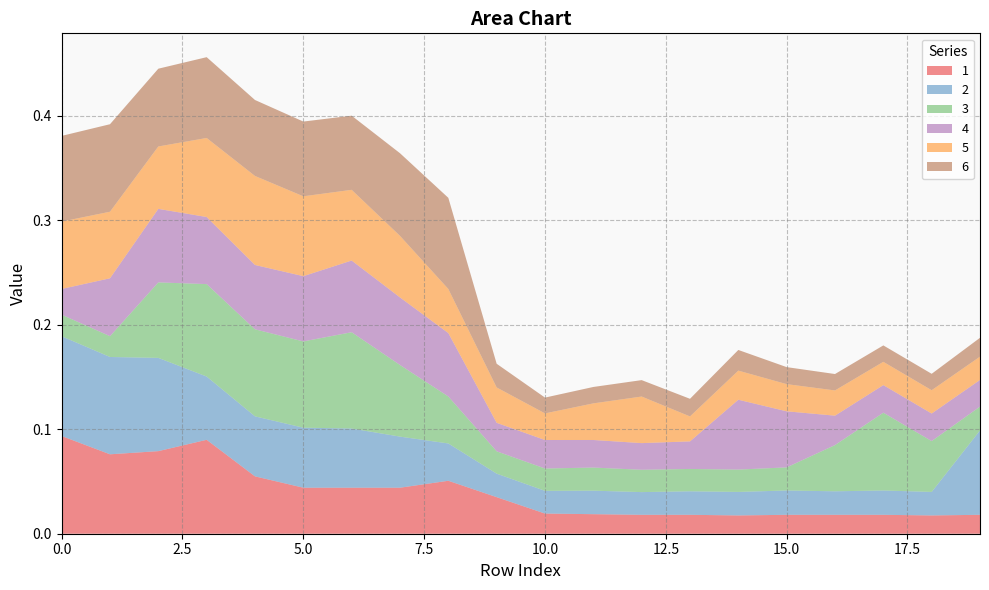

Reading left to right, what are all the values shown in this chart?

1: 0=0.1	1=0.1	2=0.1	3=0.1	4=0.1	5=0.0	6=0.0	7=0.0	8=0.1	9=0.0	10=0.0	11=0.0	12=0.0	13=0.0	14=0.0	15=0.0	16=0.0	17=0.0	18=0.0	19=0.0
2: 0=0.1	1=0.1	2=0.1	3=0.1	4=0.1	5=0.1	6=0.1	7=0.0	8=0.0	9=0.0	10=0.0	11=0.0	12=0.0	13=0.0	14=0.0	15=0.0	16=0.0	17=0.0	18=0.0	19=0.1
3: 0=0.0	1=0.0	2=0.1	3=0.1	4=0.1	5=0.1	6=0.1	7=0.1	8=0.0	9=0.0	10=0.0	11=0.0	12=0.0	13=0.0	14=0.0	15=0.0	16=0.0	17=0.1	18=0.0	19=0.0
4: 0=0.0	1=0.1	2=0.1	3=0.1	4=0.1	5=0.1	6=0.1	7=0.1	8=0.1	9=0.0	10=0.0	11=0.0	12=0.0	13=0.0	14=0.1	15=0.1	16=0.0	17=0.0	18=0.0	19=0.0
5: 0=0.1	1=0.1	2=0.1	3=0.1	4=0.1	5=0.1	6=0.1	7=0.1	8=0.0	9=0.0	10=0.0	11=0.0	12=0.0	13=0.0	14=0.0	15=0.0	16=0.0	17=0.0	18=0.0	19=0.0
6: 0=0.1	1=0.1	2=0.1	3=0.1	4=0.1	5=0.1	6=0.1	7=0.1	8=0.1	9=0.0	10=0.0	11=0.0	12=0.0	13=0.0	14=0.0	15=0.0	16=0.0	17=0.0	18=0.0	19=0.0